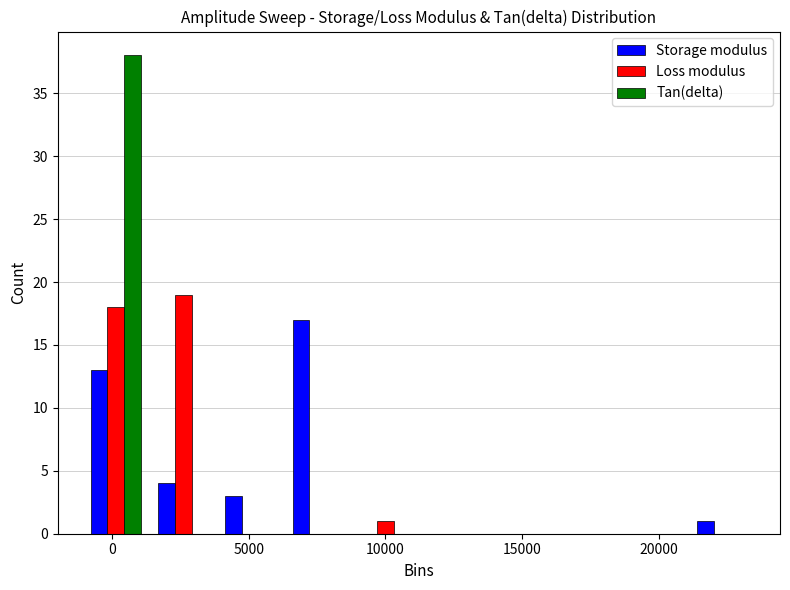

Reading left to right, transcribe this chart: for each range on the x-axis, give the height of each series' bar. Neither the bar edges nor the heights are printed on the chart, so give them approximately, as read against the axes.

-1000 to 1500: Storage modulus=13	Loss modulus=18	Tan(delta)=38
1500 to 4000: Storage modulus=4	Loss modulus=19	Tan(delta)=0
4000 to 6500: Storage modulus=3	Loss modulus=0	Tan(delta)=0
6500 to 9000: Storage modulus=17	Loss modulus=0	Tan(delta)=0
9000 to 11000: Storage modulus=0	Loss modulus=1	Tan(delta)=0
11000 to 13500: Storage modulus=0	Loss modulus=0	Tan(delta)=0
13500 to 16000: Storage modulus=0	Loss modulus=0	Tan(delta)=0
16000 to 18500: Storage modulus=0	Loss modulus=0	Tan(delta)=0
18500 to 21000: Storage modulus=0	Loss modulus=0	Tan(delta)=0
21000 to 23500: Storage modulus=1	Loss modulus=0	Tan(delta)=0